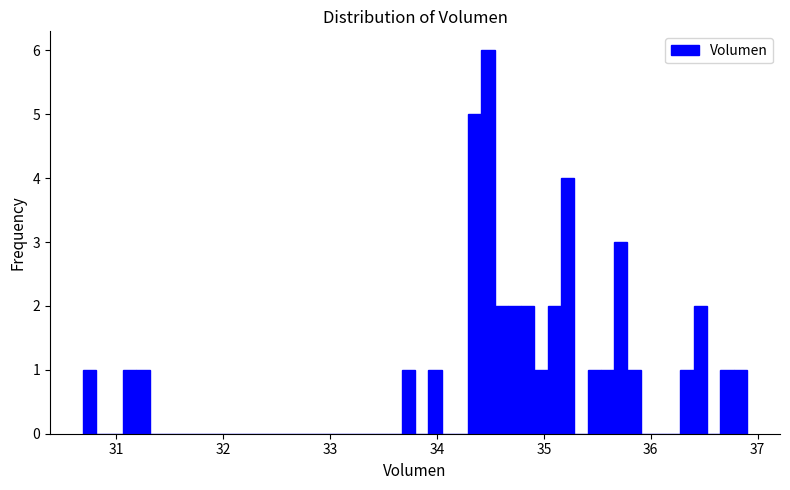

Read against the x-axis, roughly where is the centre of the tallest bar?

34.5